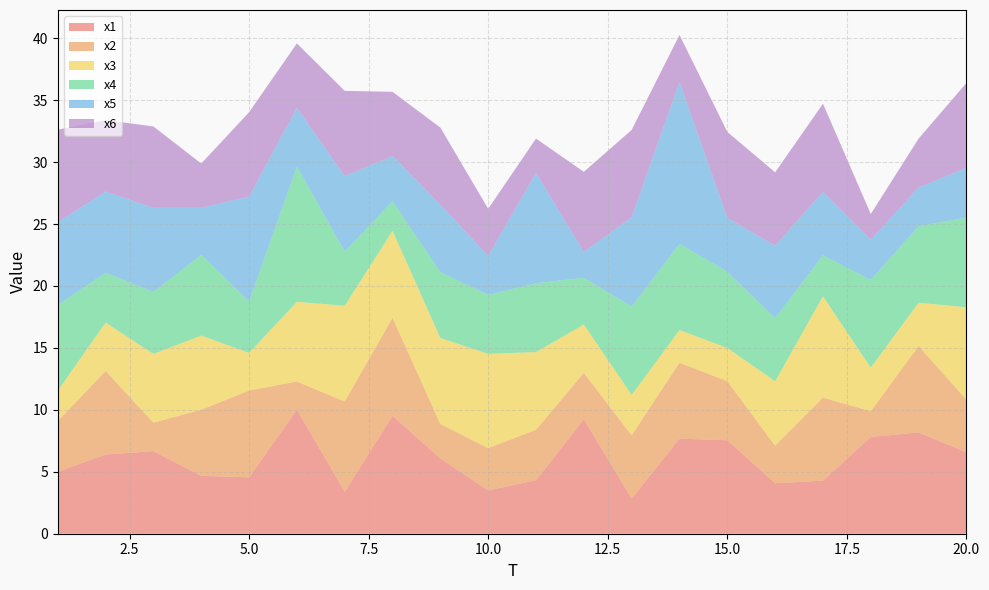

Reading left to right, list all the values displayed in this chart.

x1: 1=5.0	2=6.4	3=6.7	4=4.7	5=4.6	6=10.0	7=3.4	8=9.5	9=6.1	10=3.5	11=4.3	12=9.2	13=2.8	14=7.7	15=7.5	16=4.1	17=4.3	18=7.8	19=8.2	20=6.6
x2: 1=4.1	2=6.7	3=2.3	4=5.3	5=7.0	6=2.3	7=7.3	8=7.9	9=2.8	10=3.4	11=4.1	12=3.8	13=5.1	14=6.1	15=4.8	16=3.0	17=6.7	18=2.1	19=7.0	20=4.3
x3: 1=2.4	2=3.9	3=5.5	4=6.0	5=3.0	6=6.4	7=7.7	8=7.0	9=6.9	10=7.6	11=6.3	12=3.9	13=3.3	14=2.6	15=2.7	16=5.2	17=8.2	18=3.5	19=3.5	20=7.5
x4: 1=6.9	2=4.0	3=5.0	4=6.5	5=4.2	6=10.9	7=4.4	8=2.4	9=5.3	10=4.8	11=5.6	12=3.8	13=7.1	14=7.0	15=6.1	16=5.1	17=3.3	18=7.1	19=6.2	20=7.2
x5: 1=6.7	2=6.6	3=6.8	4=3.8	5=8.5	6=4.8	7=6.1	8=3.7	9=5.4	10=3.1	11=8.9	12=2.1	13=7.2	14=13.1	15=4.3	16=5.9	17=5.1	18=3.2	19=3.1	20=4.0
x6: 1=7.5	2=5.8	3=6.6	4=3.6	5=6.8	6=5.2	7=6.9	8=5.2	9=6.2	10=3.8	11=2.8	12=6.5	13=7.1	14=3.8	15=6.9	16=5.9	17=7.1	18=2.1	19=4.0	20=6.8